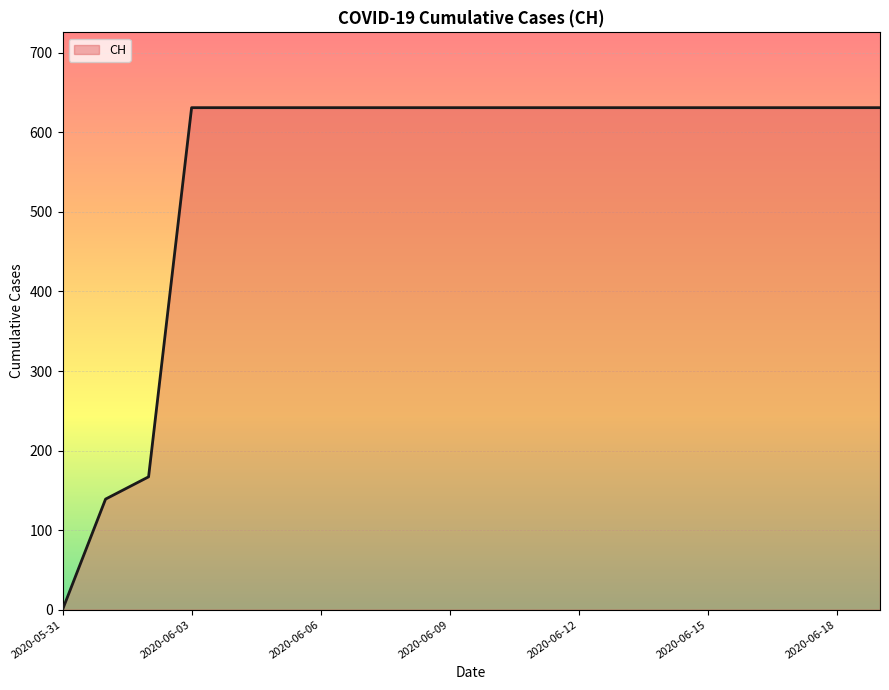

How many lines are shown in the chart?

1